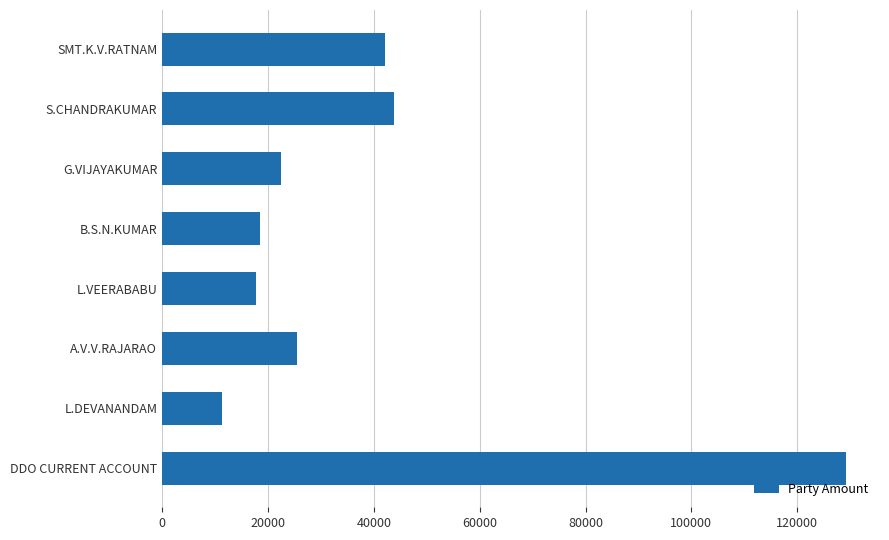

What is the maximum value shown in the chart?

129180